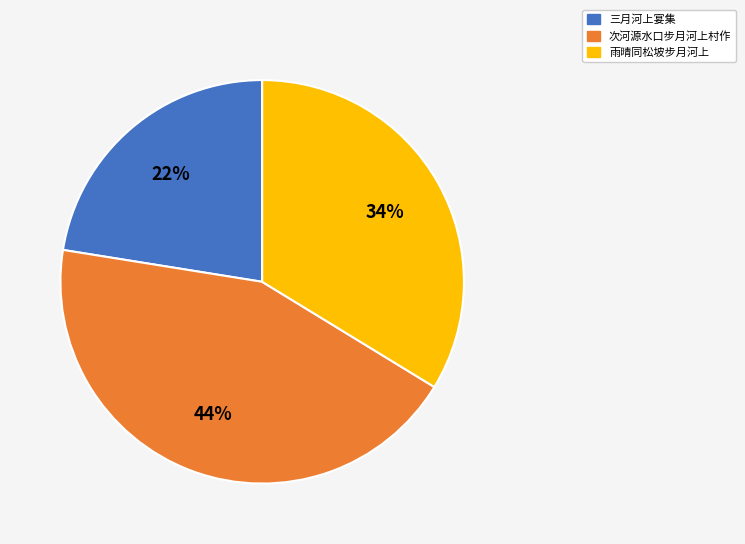

Is there any slice that represents more than half of the pie?

No